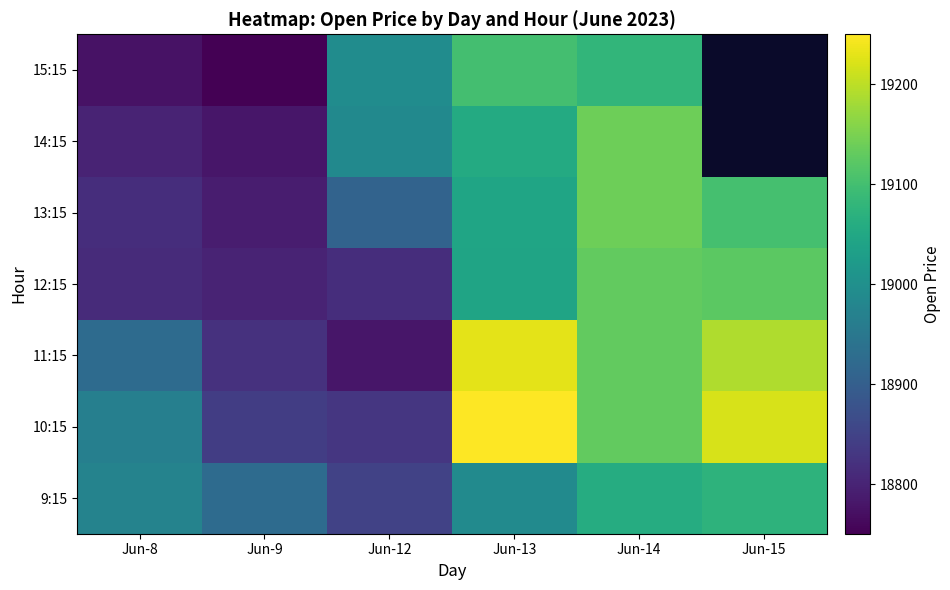

What is the total value across all series at Jun-14?

133807.8